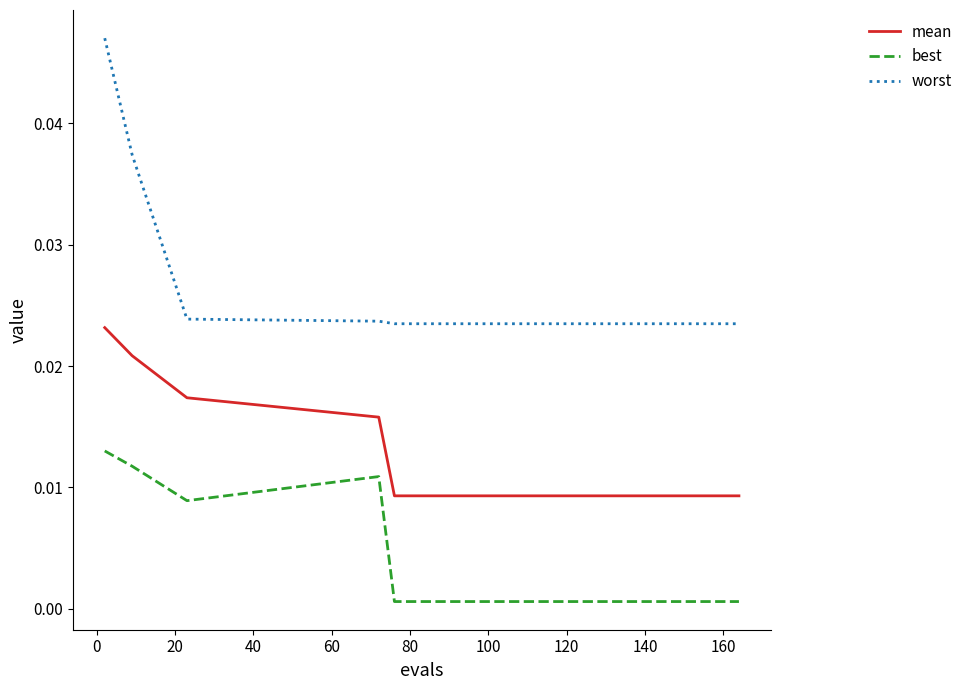

Which series has the largest total across all categories?

worst